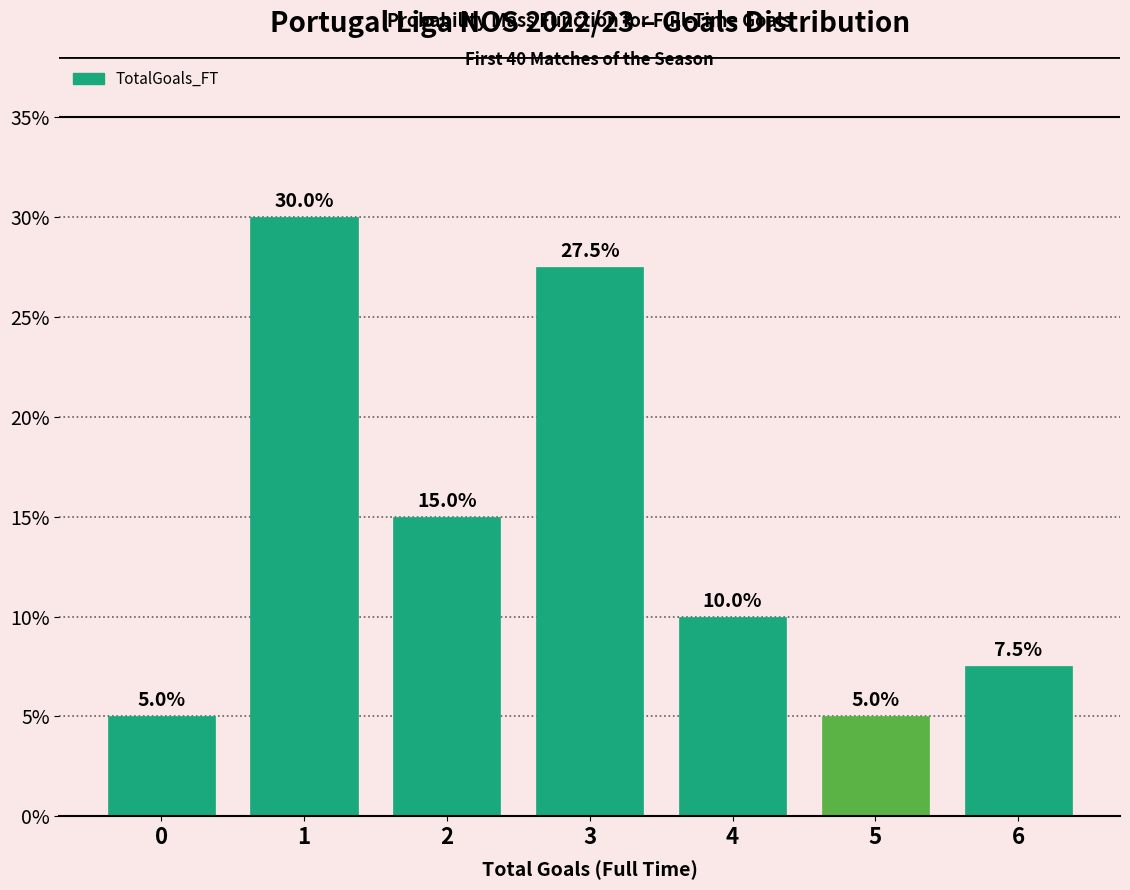

Reading left to right, what are all the values shown in this chart?

5.0	30.0	15.0	27.5	10.0	5.0	7.5